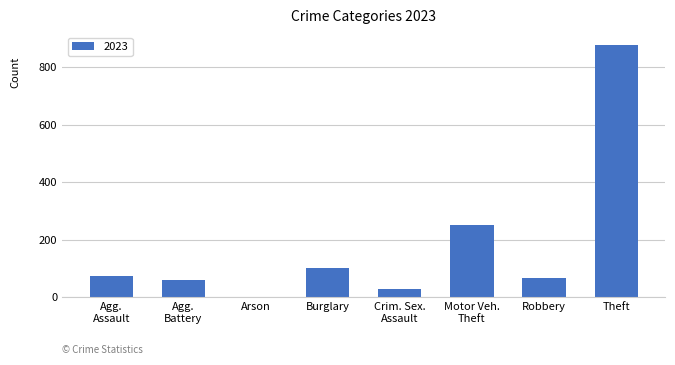

Which has a higher value, Burglary or Theft?

Theft